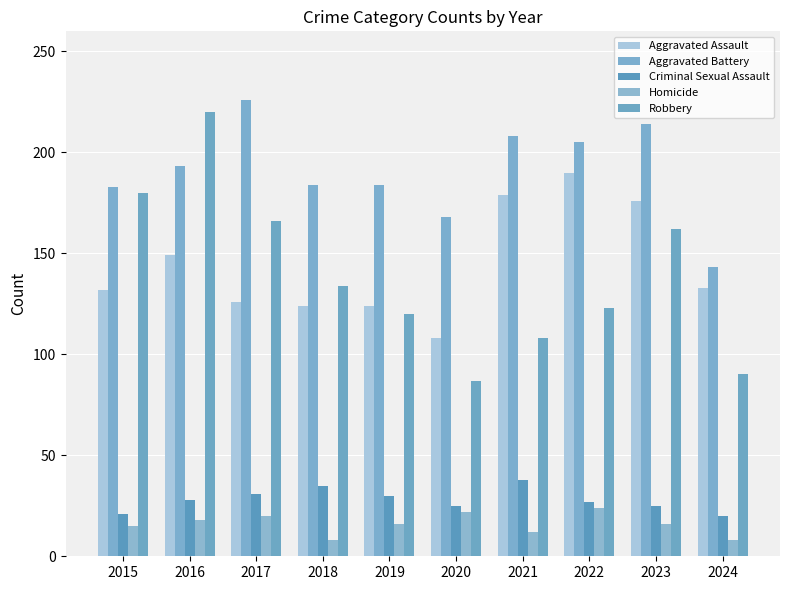

At which label does Aggravated Assault reach its peak?

2022